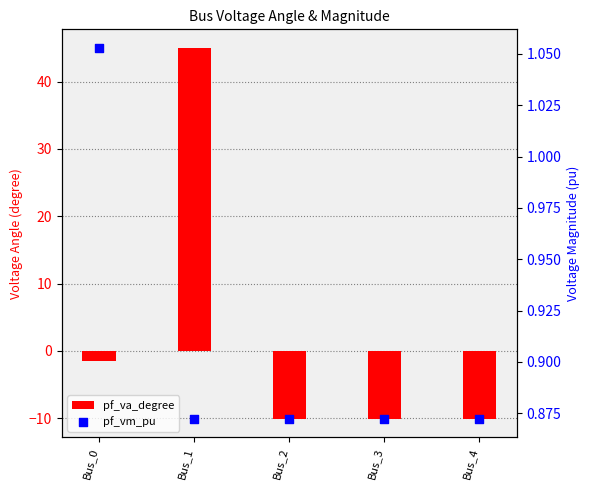

Is the value of pf_vm_pu at Bus_4 greater than the value of pf_va_degree at Bus_1?

No